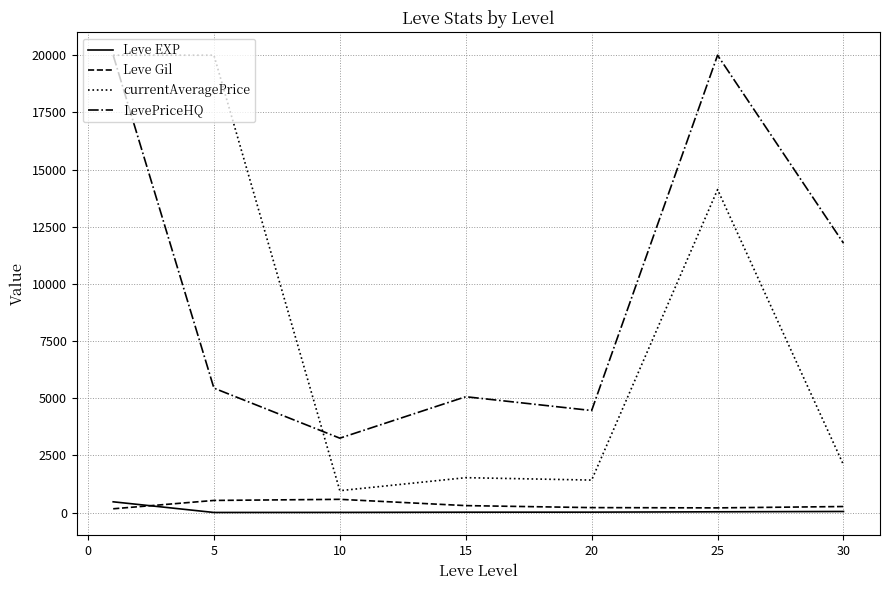

Which series has the widest spread of values?

currentAveragePrice